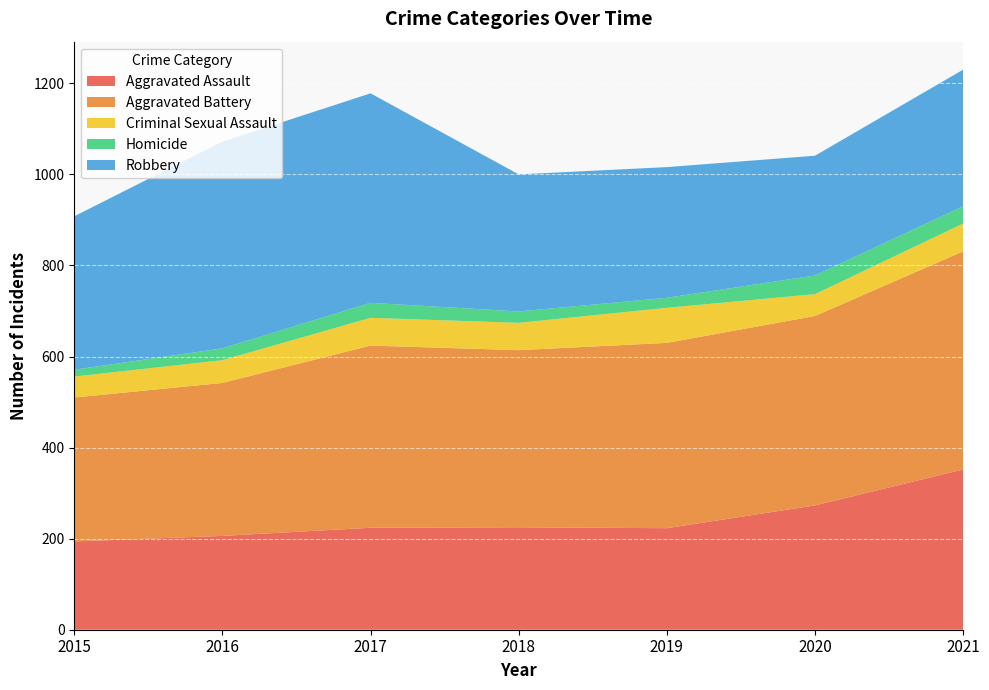

The value of Homicide at 2021 is 38. True or false?

True